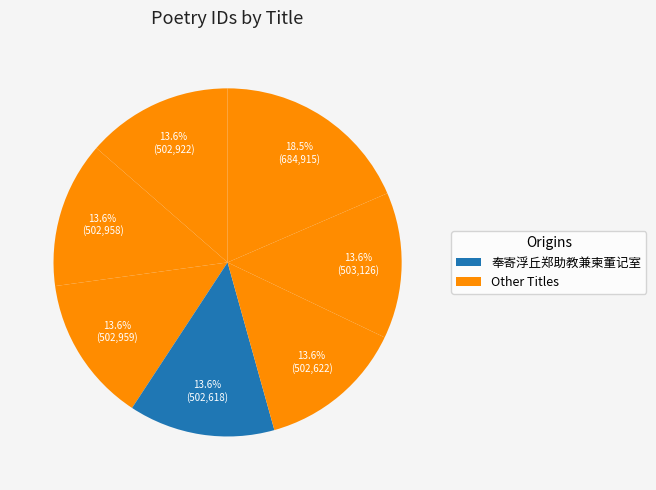

Which category has the smallest portion of the pie?

奉寄浮丘郑助教兼柬董记室